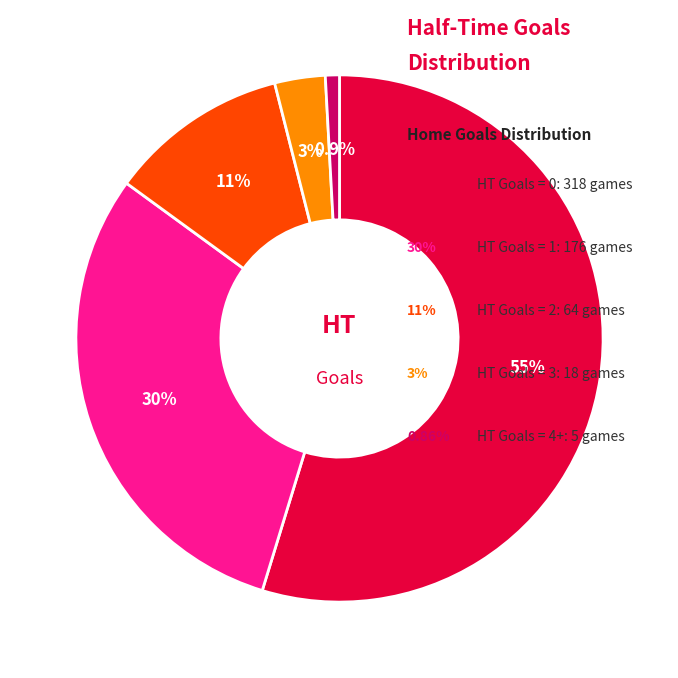

Is there any slice that represents more than half of the pie?

Yes